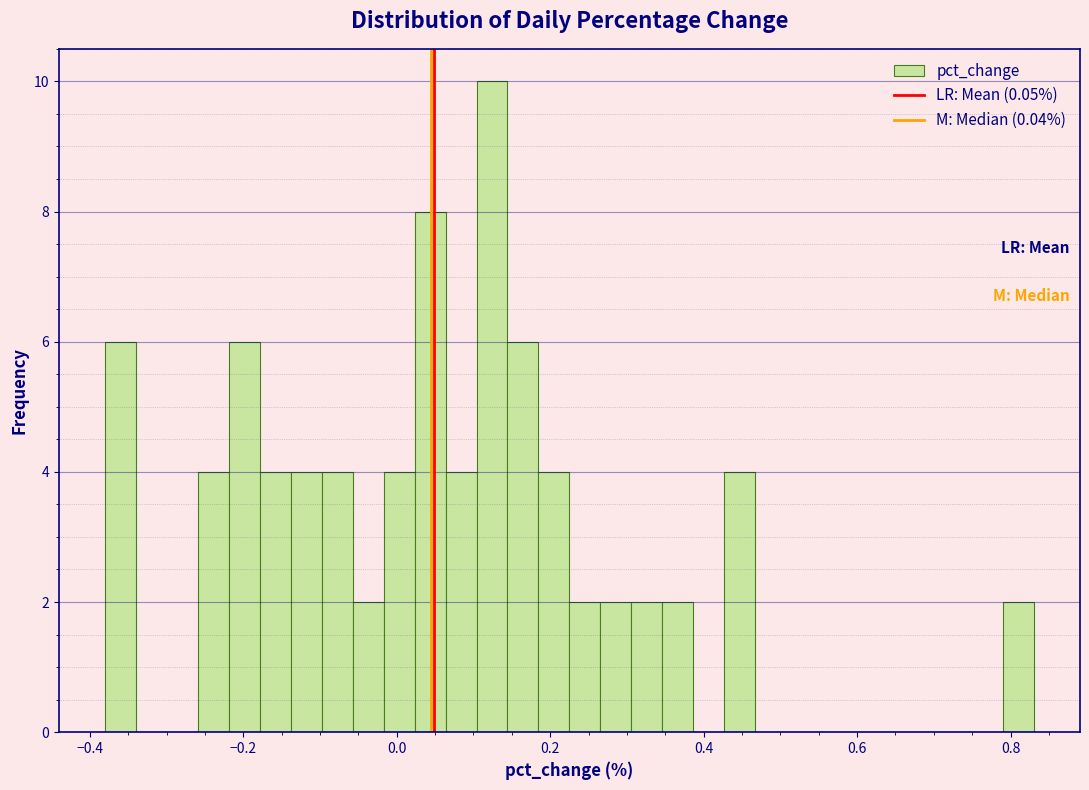

Read against the x-axis, roughly where is the centre of the tallest bar?

0.12